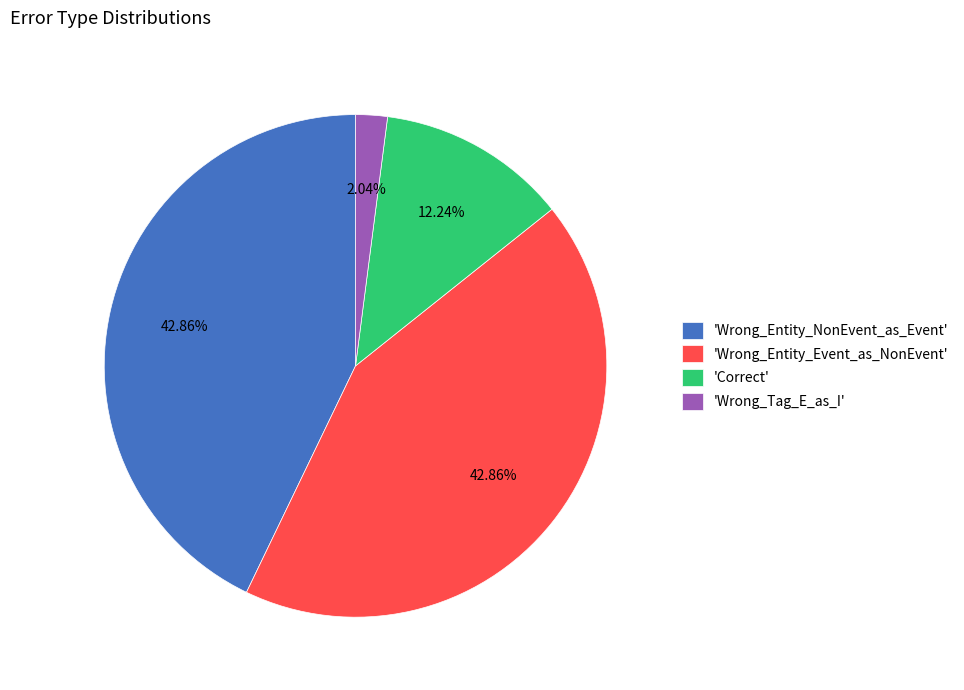

Which has a higher value, 'Correct' or 'Wrong_Entity_NonEvent_as_Event'?

'Wrong_Entity_NonEvent_as_Event'